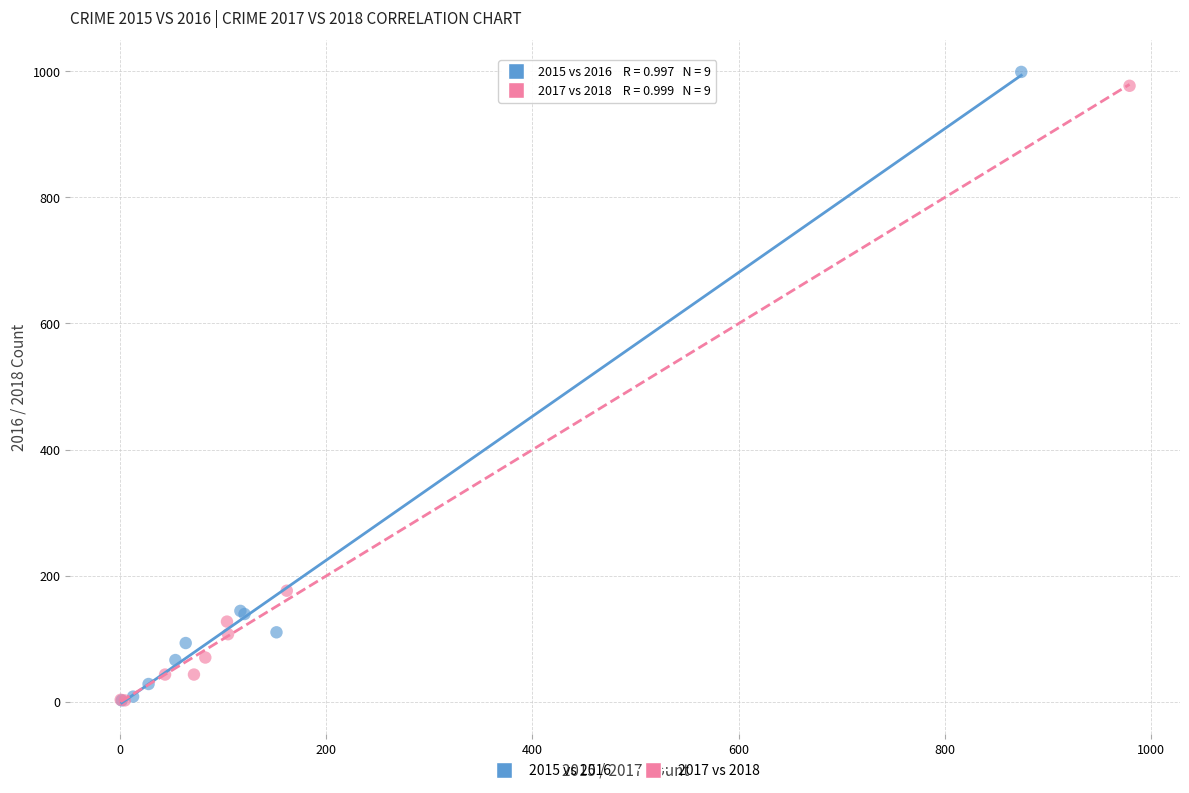

Which series has the largest Y range (max minus min)?

2015 vs 2016